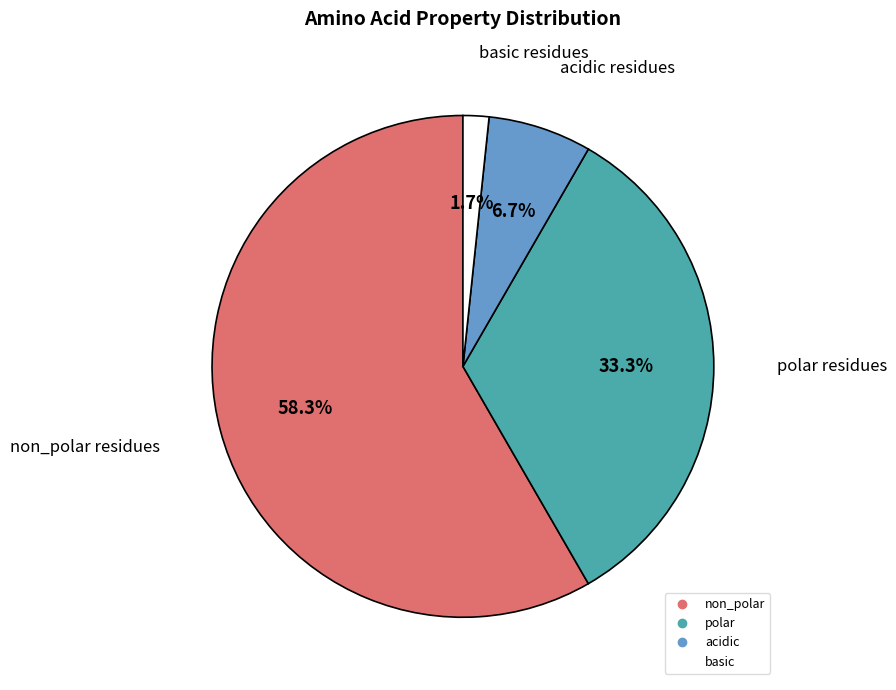

Does any single category account for the majority?

Yes